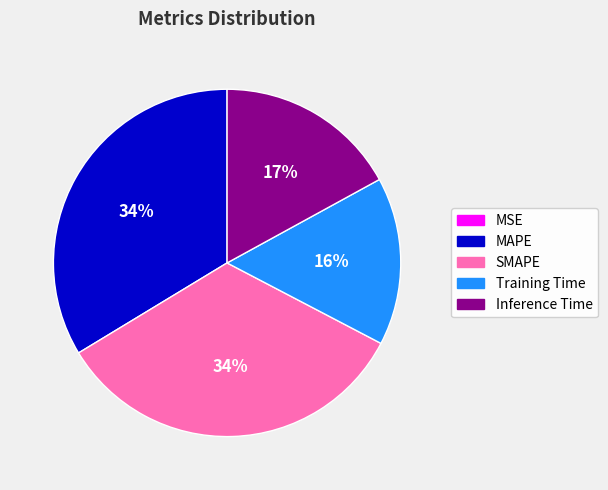

Does SMAPE represent more than half of the total?

No